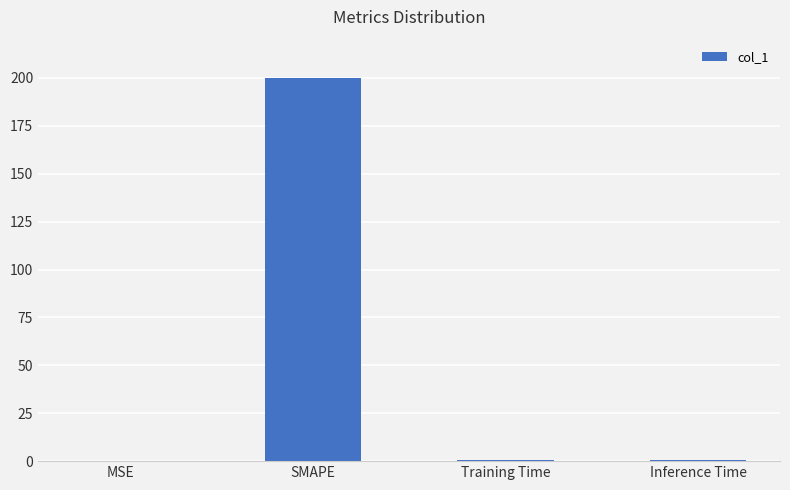

Is it true that the value at SMAPE is 303.9?

False